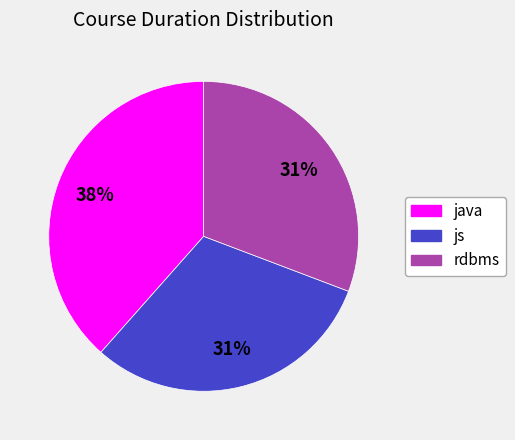

Does any single category account for the majority?

No